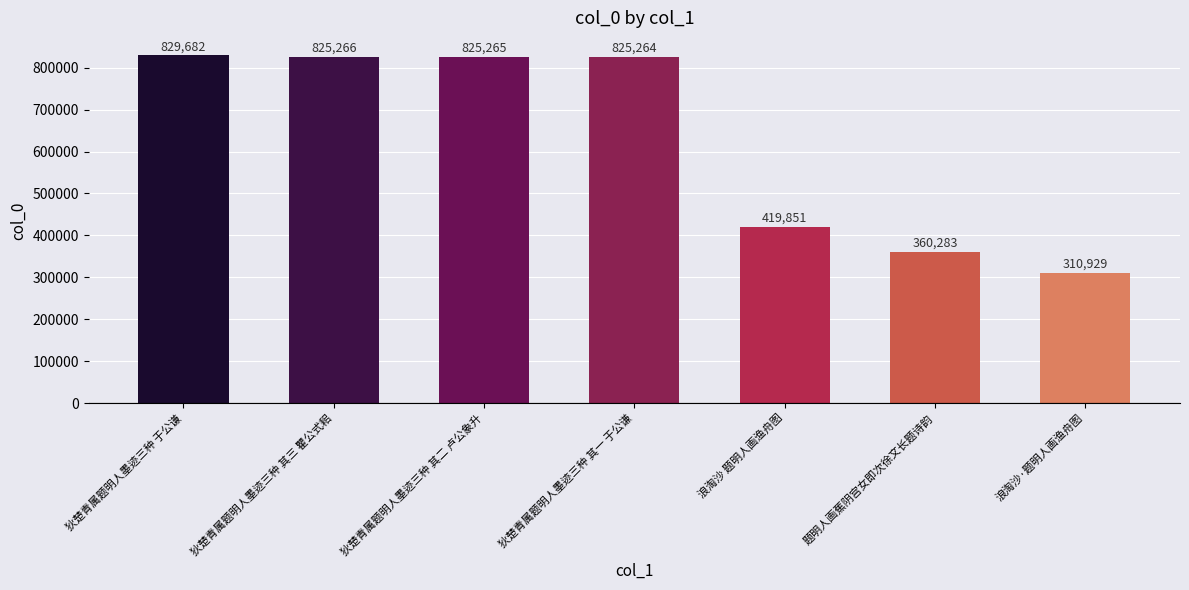

What is the greatest value displayed?

829682